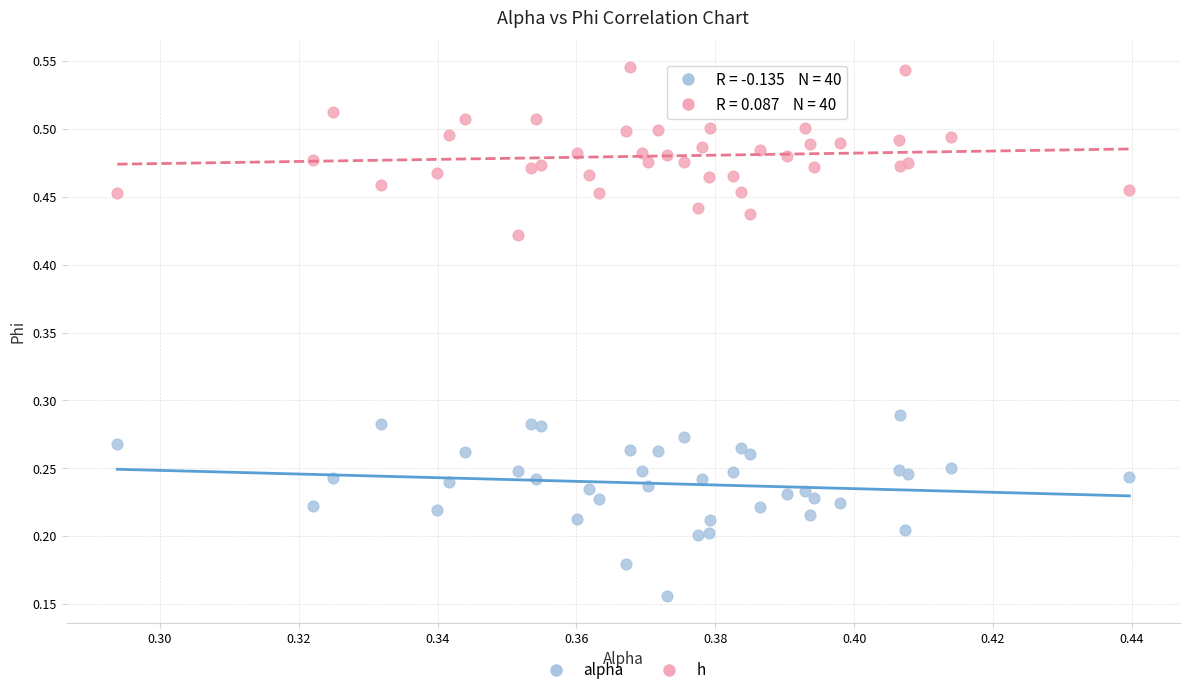

Which series reaches the maximum Y coordinate?

h